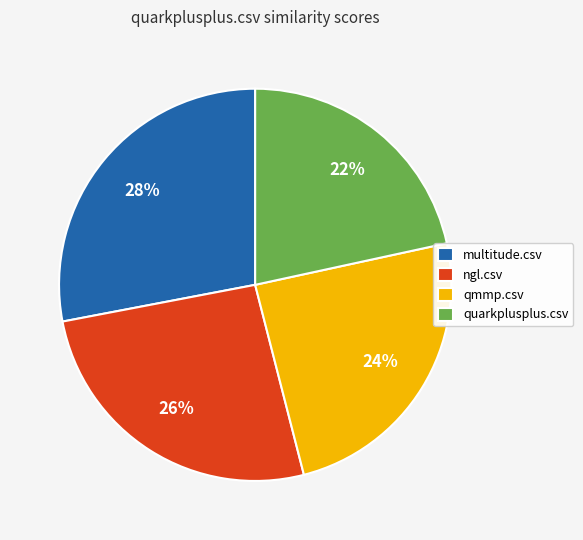

To the nearest percent, what is the average slice percentage?

25%